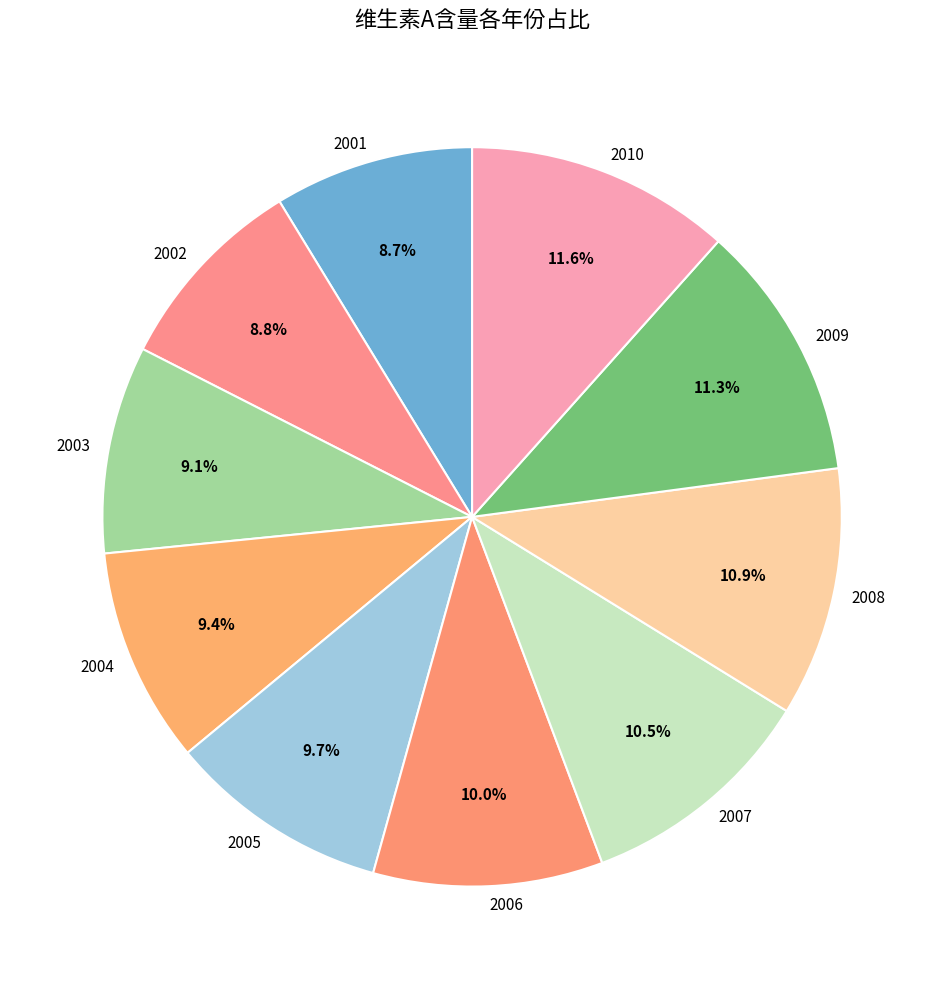

Is it true that 2009 is 25% of the pie?

False